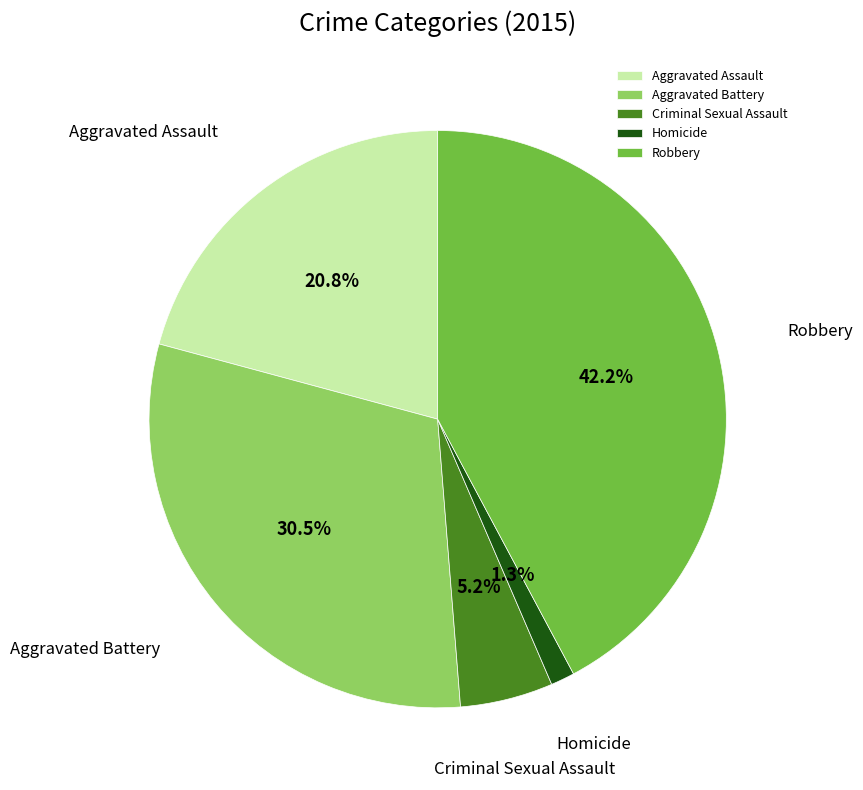

How many slices are in this pie chart?

5